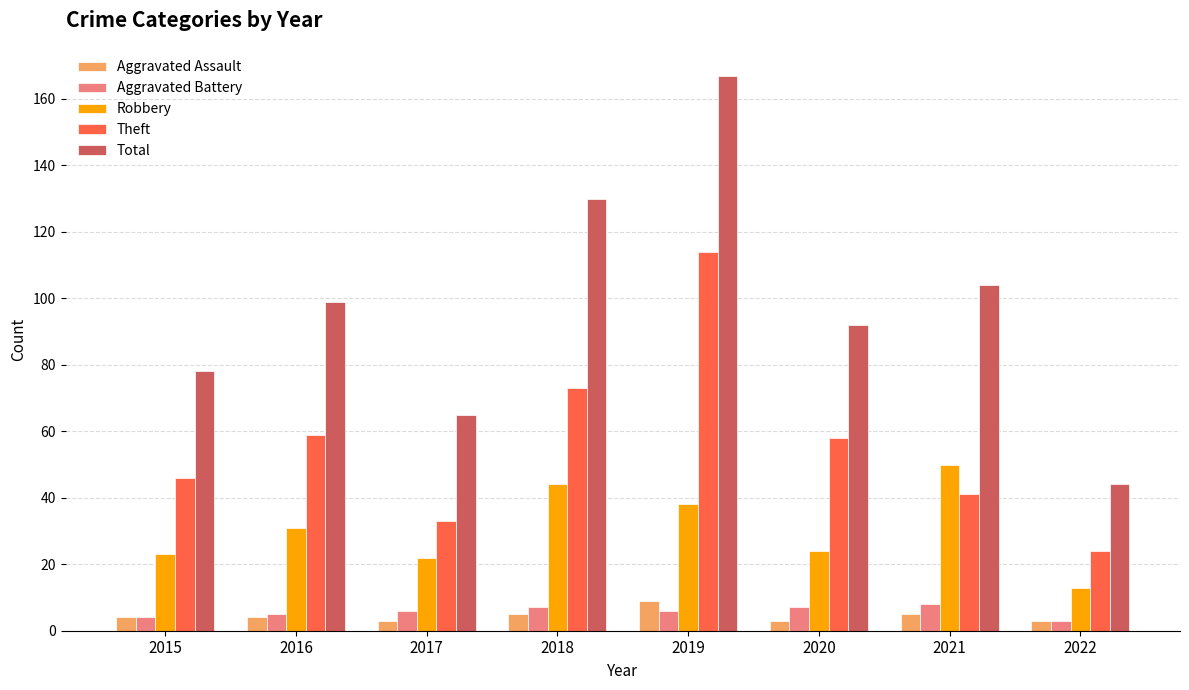

How many groups of bars are there?

8